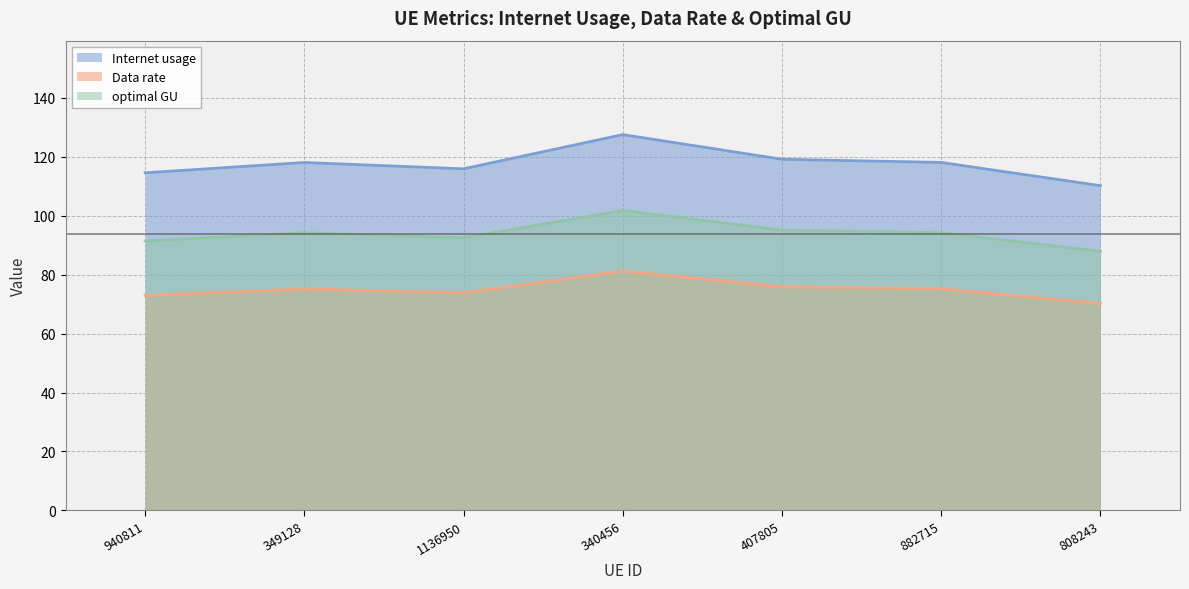

At which label does Internet usage first exceed 118?

349128